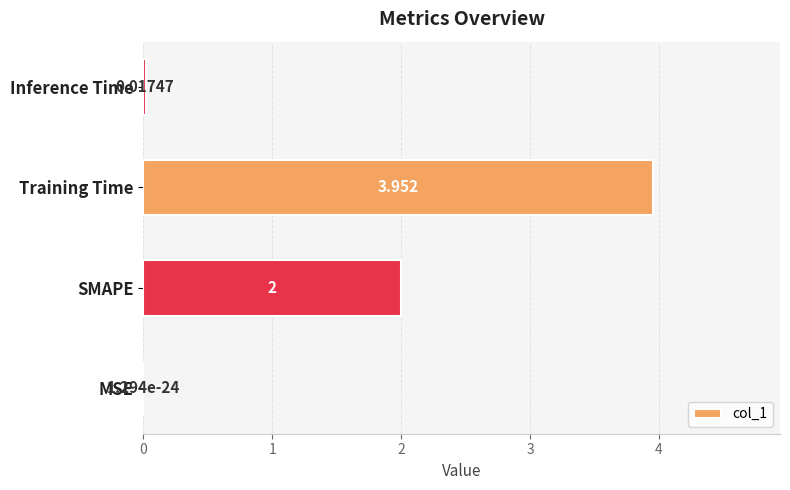

Where is the data nearest to the value 1?

Inference Time